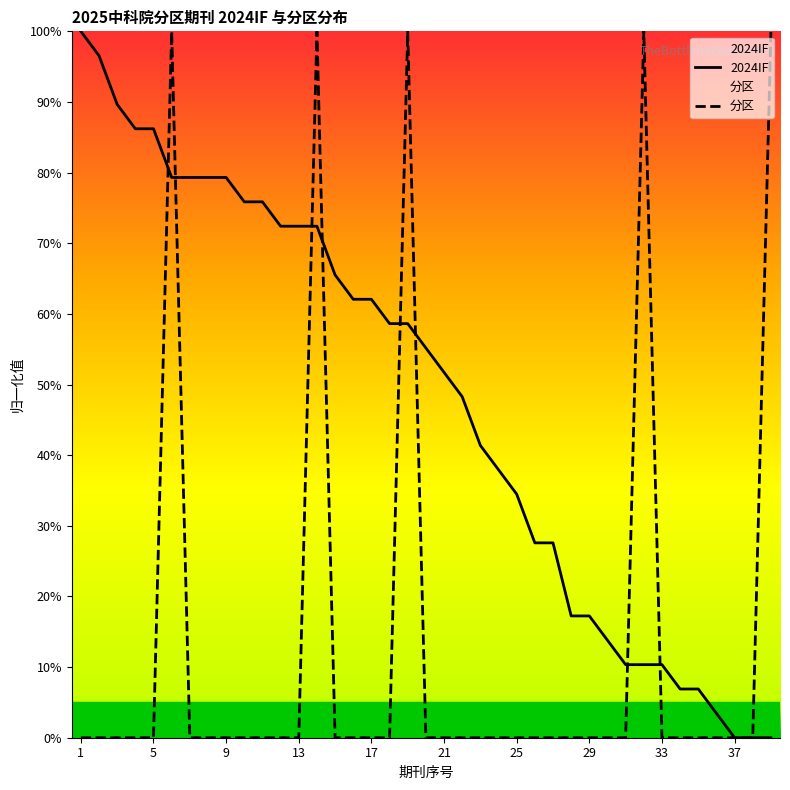

Which series changed the most between 11 and 26?

2024IF